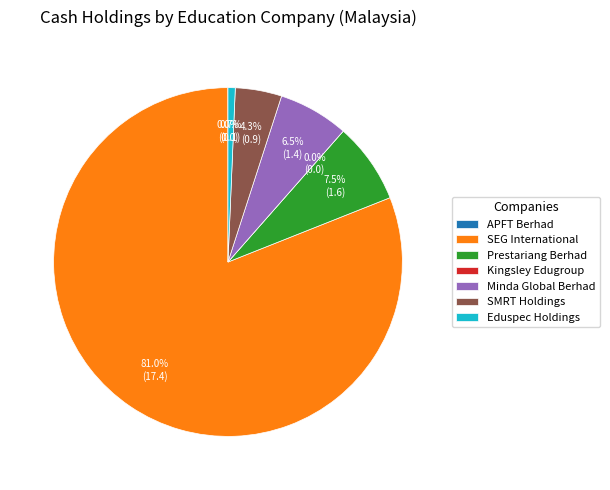

Count the number of slices in the pie.

7